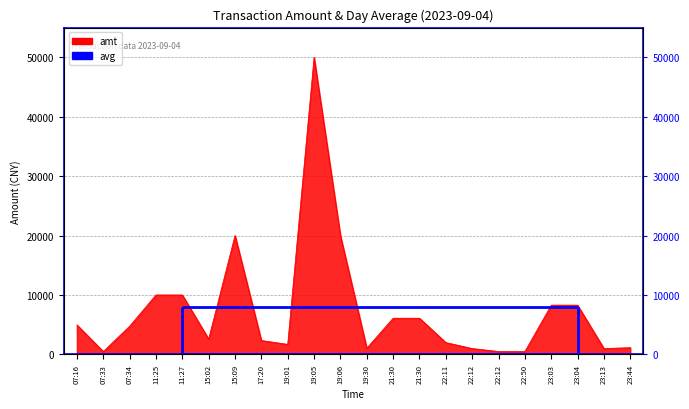

What is the label of the 6th point from the right?

22:12